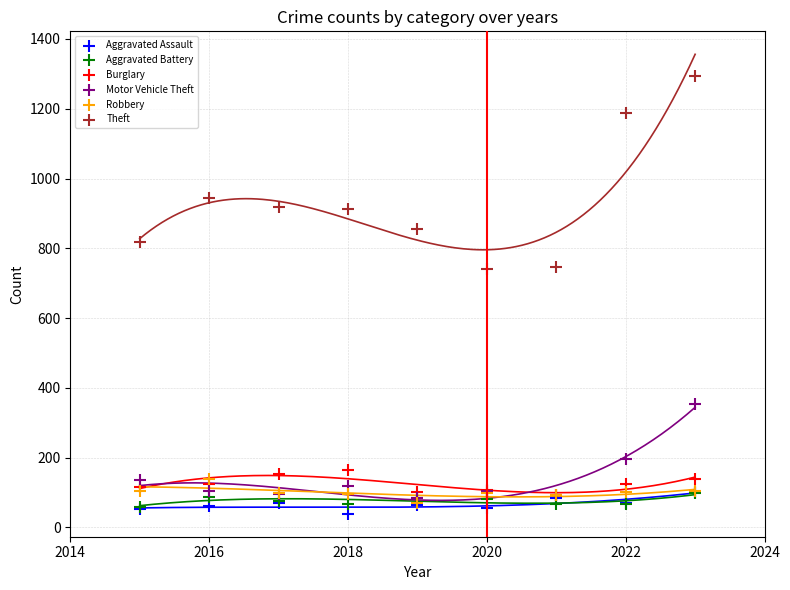

In the Motor Vehicle Theft series, what Y value is closest to 218?

196